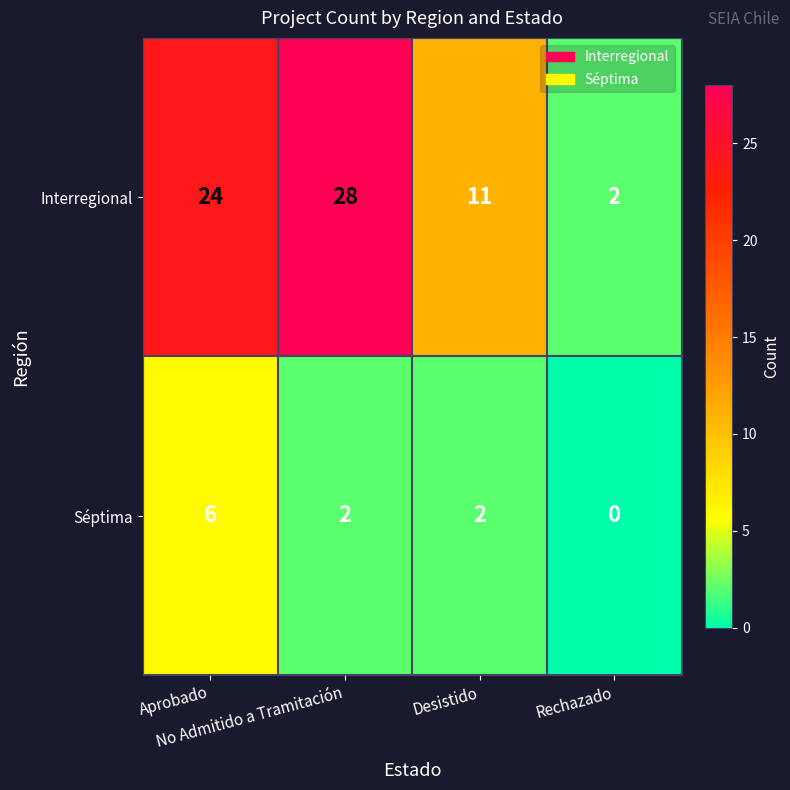

Count the Séptima values in the range 2 to 6.

3